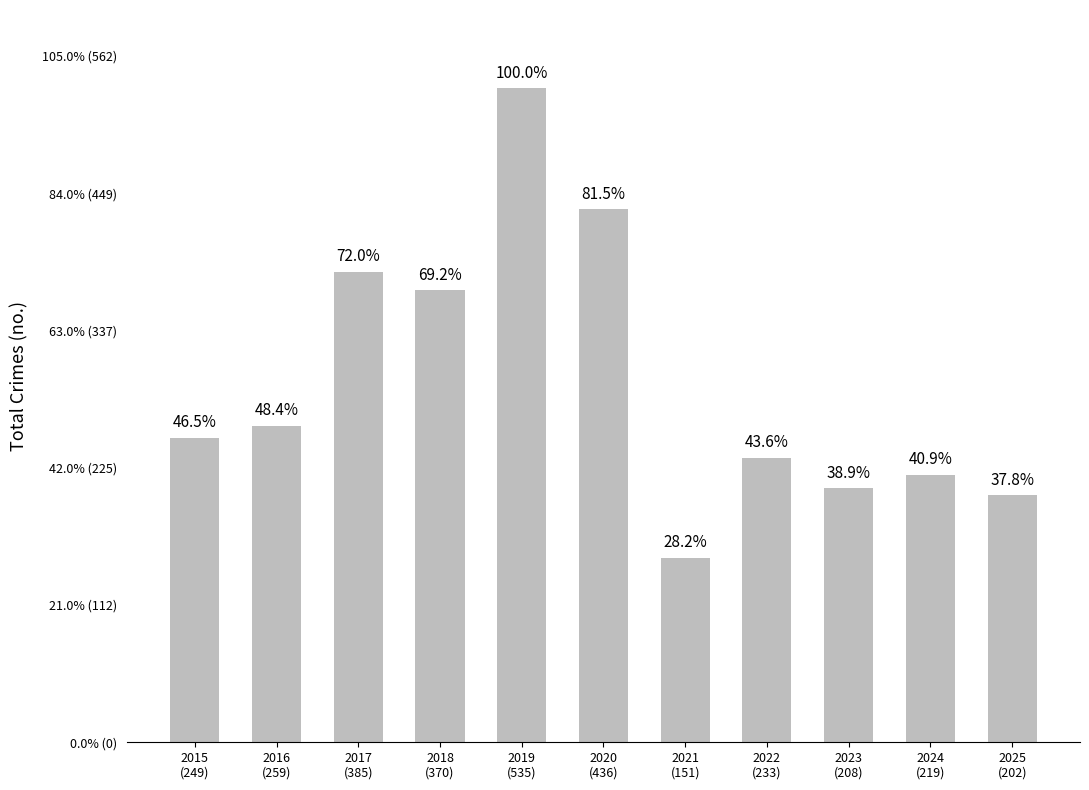

Rank the categories by value from lowest to highest.

2021
(151), 2025
(202), 2023
(208), 2024
(219), 2022
(233), 2015
(249), 2016
(259), 2018
(370), 2017
(385), 2020
(436), 2019
(535)